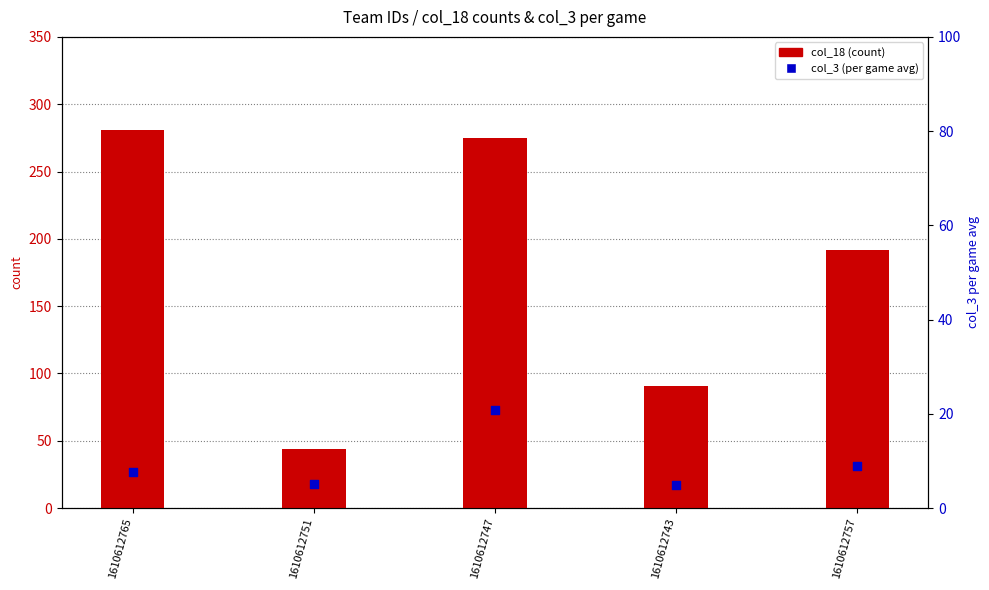

What are all the series names shown in the legend?

col_18 (count), col_3 (per game avg)